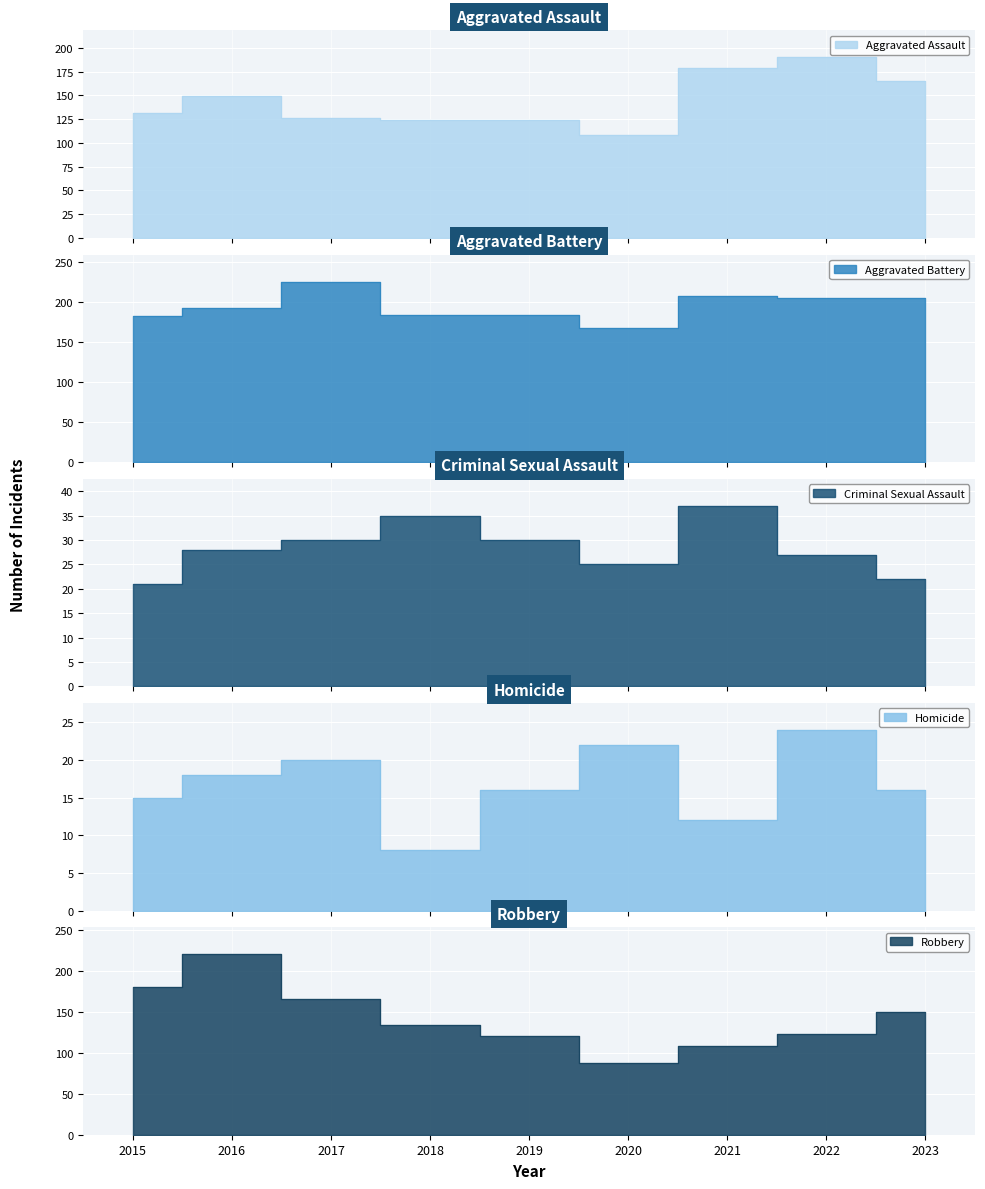

Reading left to right, transcribe all the data shown in this chart.

Aggravated Assault: 2015=132	2016=149	2017=126	2018=124	2019=124	2020=108	2021=179	2022=190	2023=165
Aggravated Battery: 2015=183	2016=193	2017=226	2018=184	2019=184	2020=168	2021=208	2022=205	2023=206
Criminal Sexual Assault: 2015=21	2016=28	2017=30	2018=35	2019=30	2020=25	2021=37	2022=27	2023=22
Homicide: 2015=15	2016=18	2017=20	2018=8	2019=16	2020=22	2021=12	2022=24	2023=16
Robbery: 2015=180	2016=220	2017=166	2018=134	2019=120	2020=87	2021=108	2022=123	2023=149